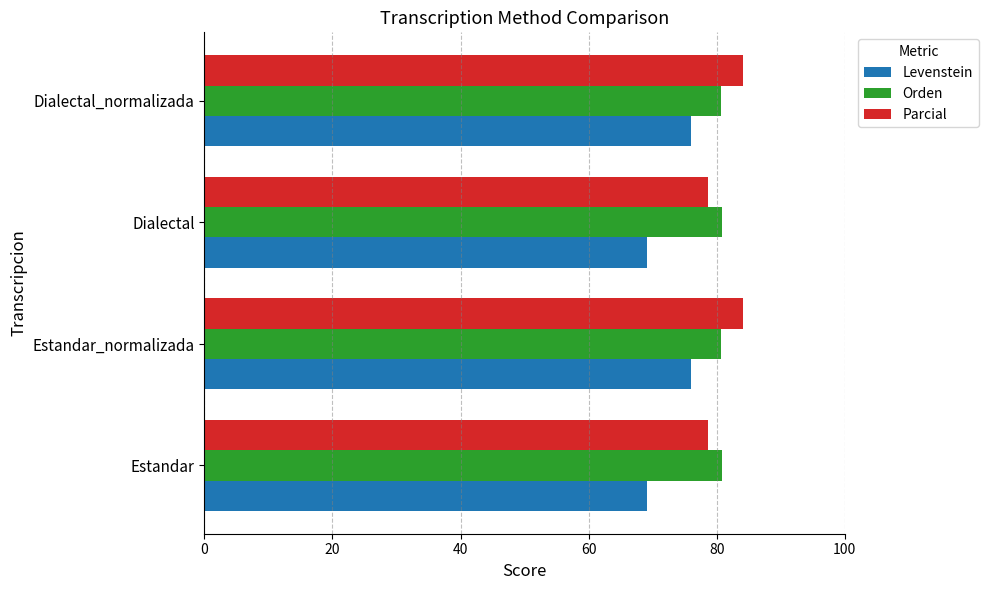

List the series in order of their peak value, highest first.

Parcial, Orden, Levenstein